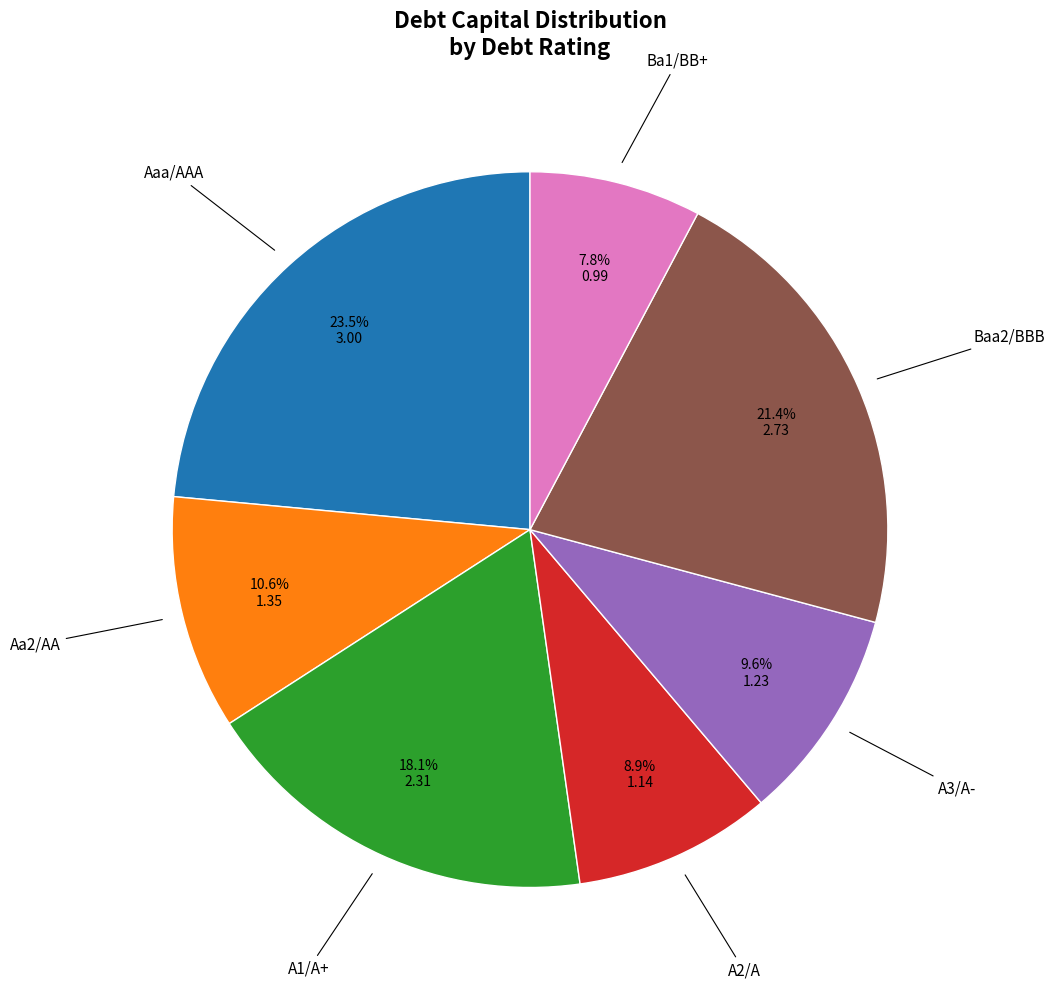

Is there any slice that represents more than half of the pie?

No